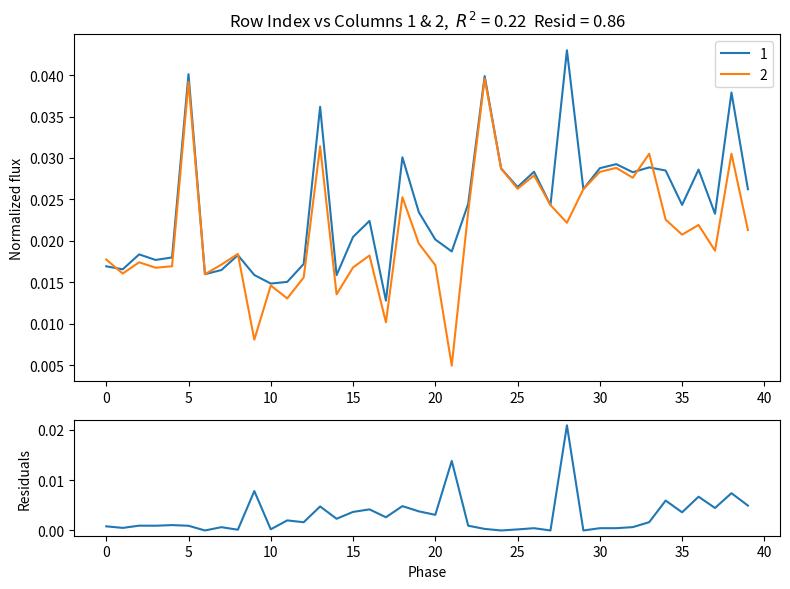

The value at 17 is 0.0. True or false?

False